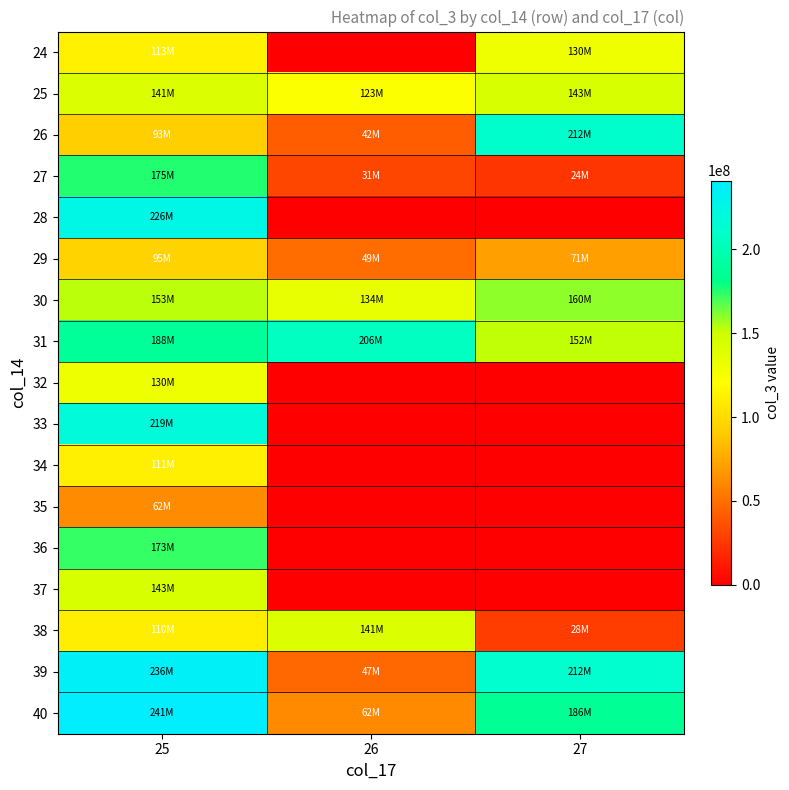

Reading right to left, transcribe all the data shown in this chart.

24: 27=129578320	26=0	25=112910088
25: 27=143336472	26=122520440	25=140900376
26: 27=211715688	26=41692200	25=92831216
27: 27=23693208	26=31084336	25=175351512
28: 27=0	26=0	25=225712880
29: 27=70933328	26=48562928	25=94542480
30: 27=159641912	26=133895088	25=152676184
31: 27=152121672	26=206160976	25=187640640
32: 27=0	26=0	25=130007360
33: 27=0	26=0	25=218769440
34: 27=0	26=0	25=111288800
35: 27=0	26=0	25=62209088
36: 27=0	26=0	25=173040776
37: 27=0	26=0	25=143231272
38: 27=28148536	26=141372144	25=110253056
39: 27=212057728	26=46750328	25=236032528
40: 27=185894928	26=62093976	25=241017872